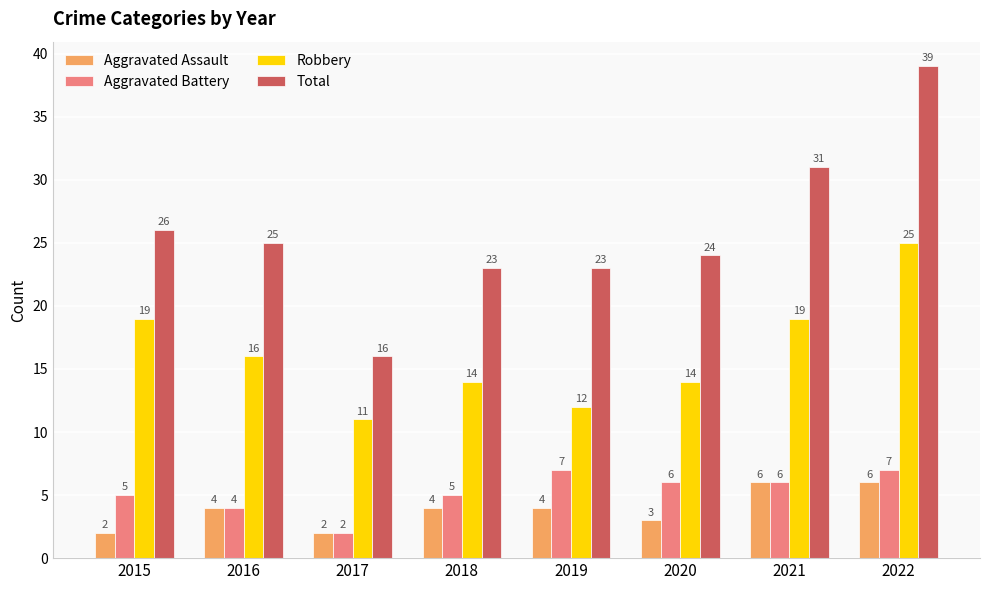

What is the difference between the maximum and minimum values in the Total series?

23